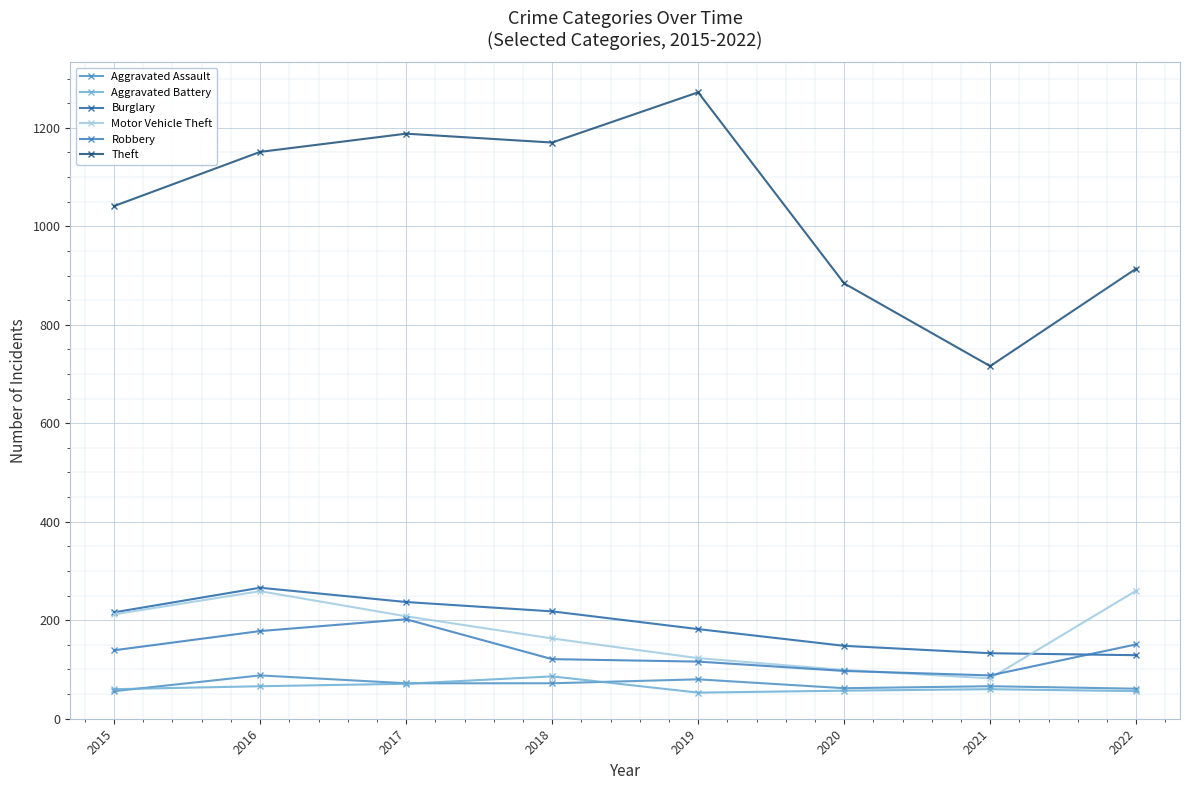

What is the value of the Aggravated Assault point at the 3rd from the left?

72